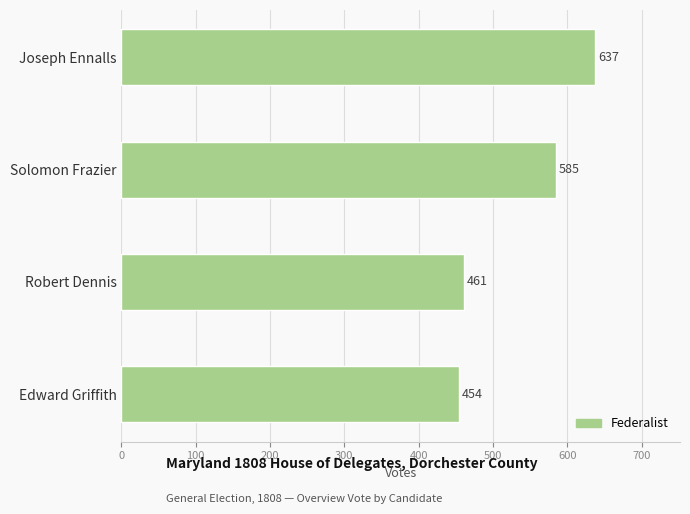

List the labels in order of value, largest first.

Joseph Ennalls, Solomon Frazier, Robert Dennis, Edward Griffith